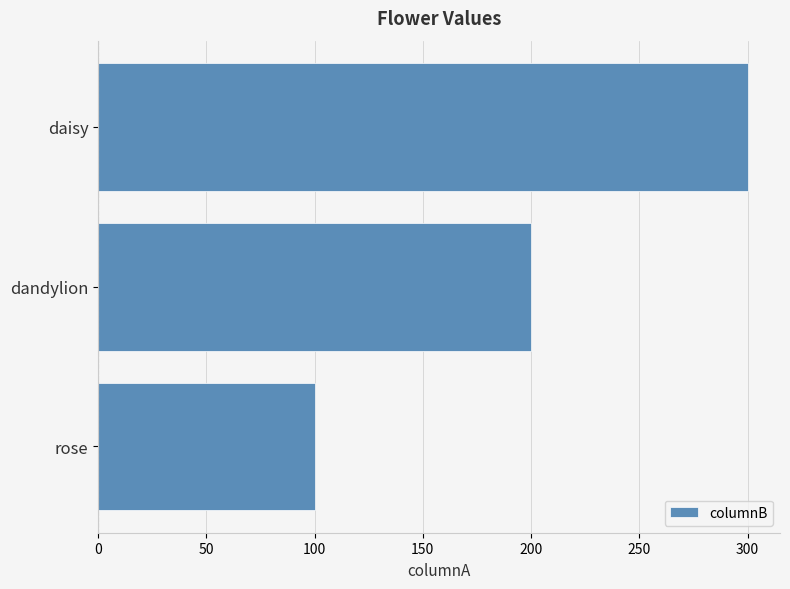

Rank the categories by value from highest to lowest.

daisy, dandylion, rose